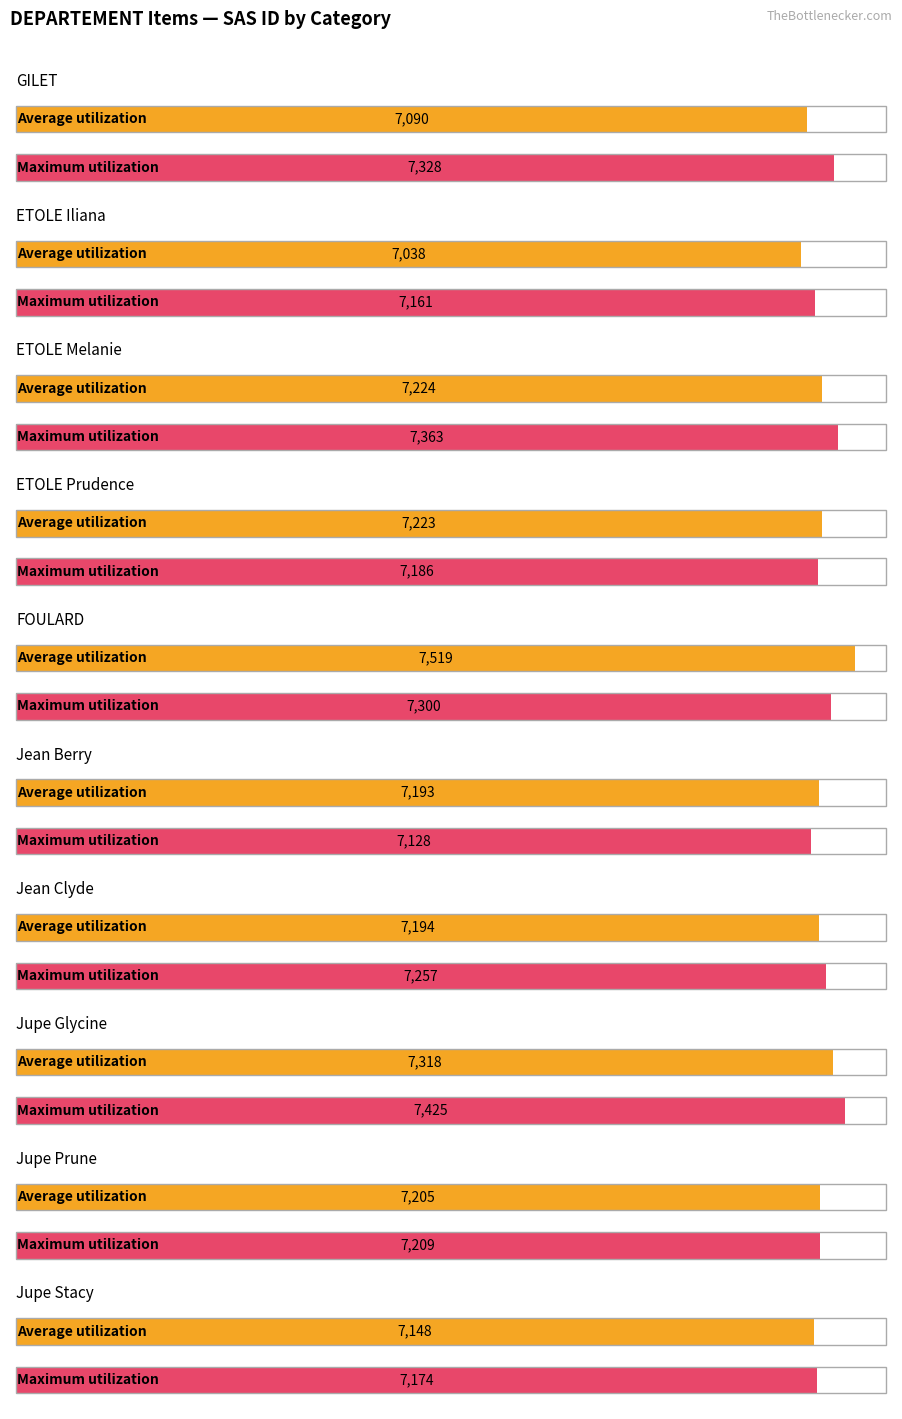

Which category has the lowest value in the Average utilization series?

ETOLE